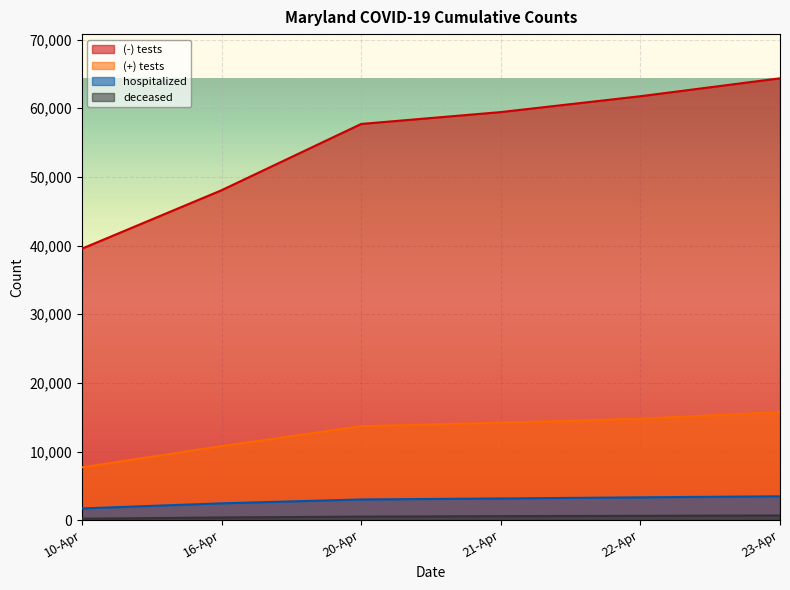

True or false: deceased has more than 1 interior local peaks.

False